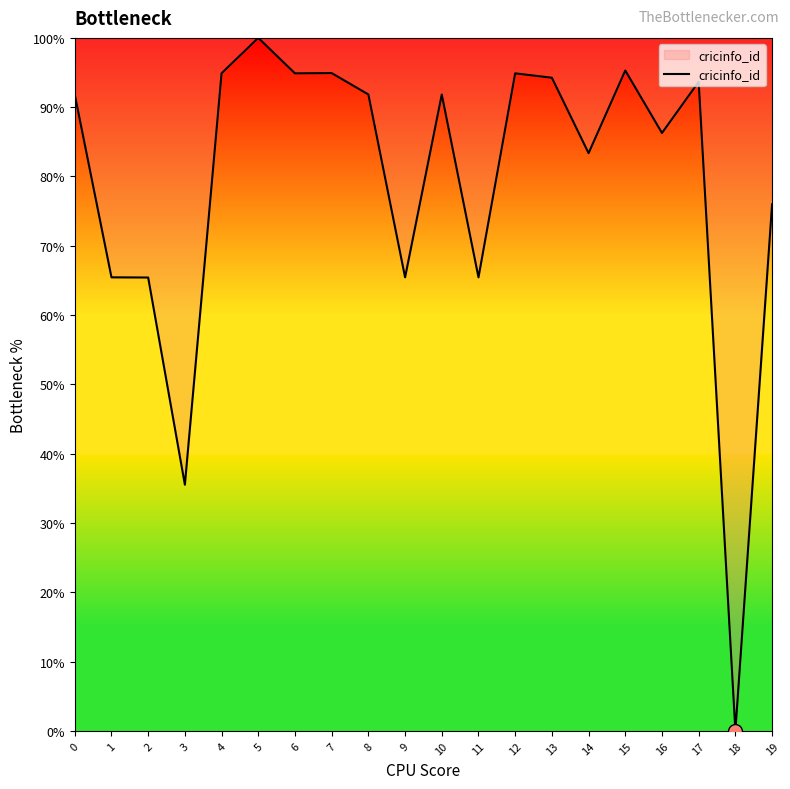

True or false: the data shows 94.9 at 4.

True